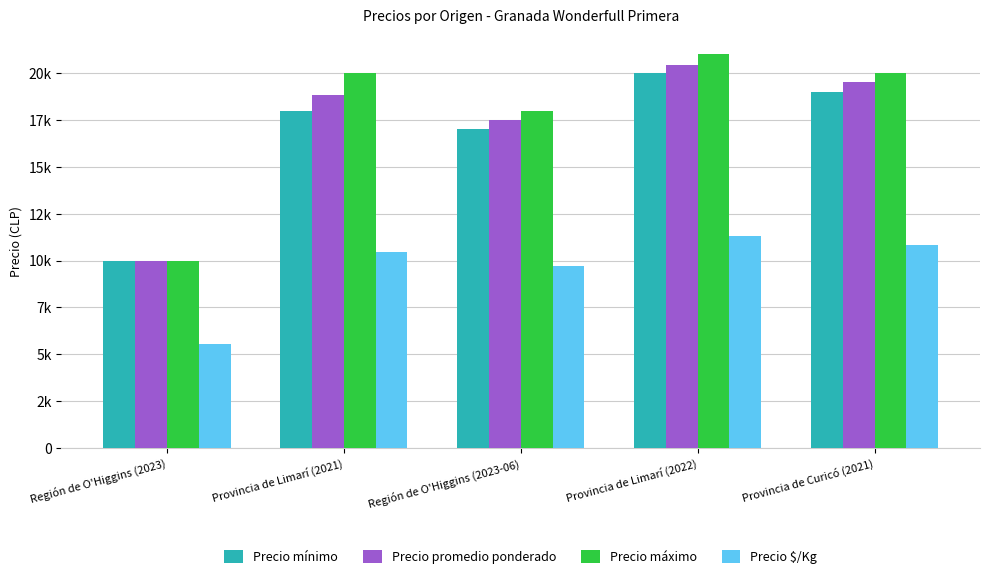

What are all the series names shown in the legend?

Precio mínimo, Precio promedio ponderado, Precio máximo, Precio $/Kg